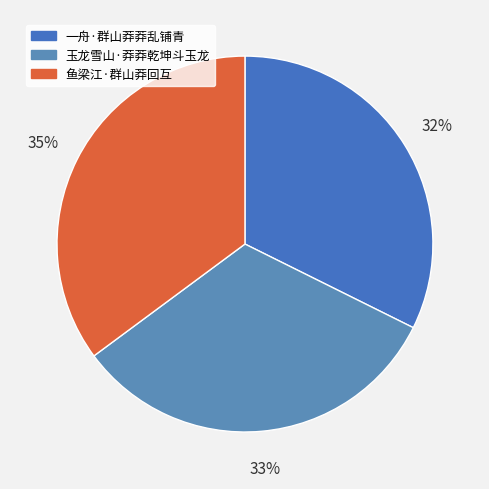

To the nearest percent, what percentage of the pie is 一舟·群山莽莽乱铺青?

32%